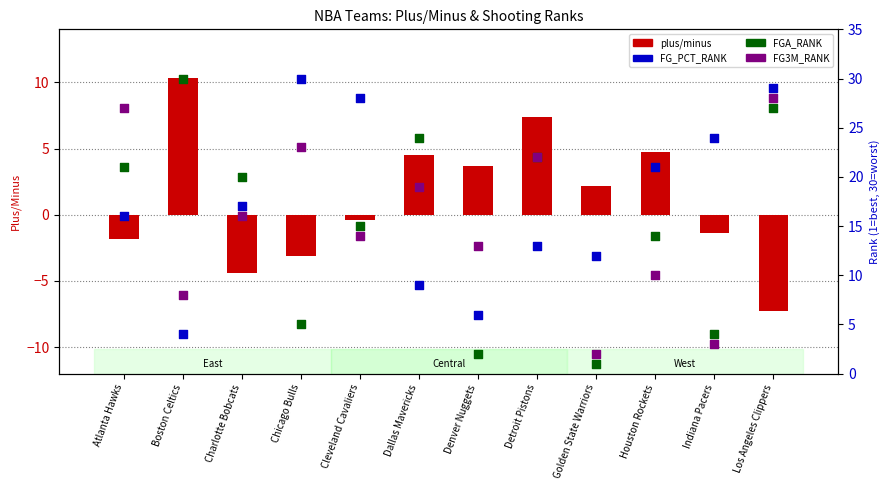

What are all the series names shown in the legend?

plus/minus, FG_PCT_RANK, FGA_RANK, FG3M_RANK